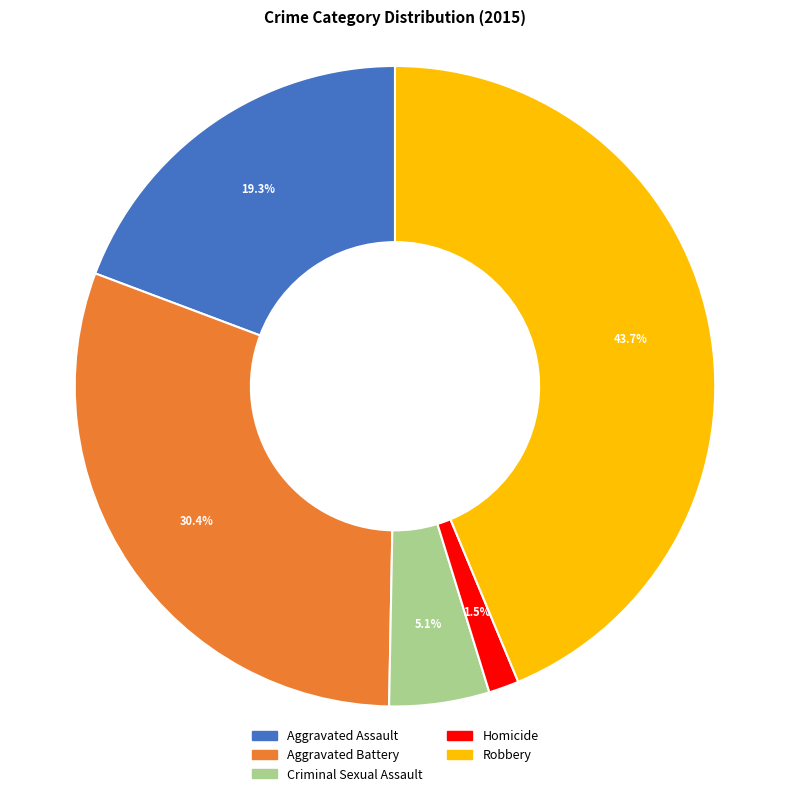

Is it true that Robbery is 32% of the pie?

False